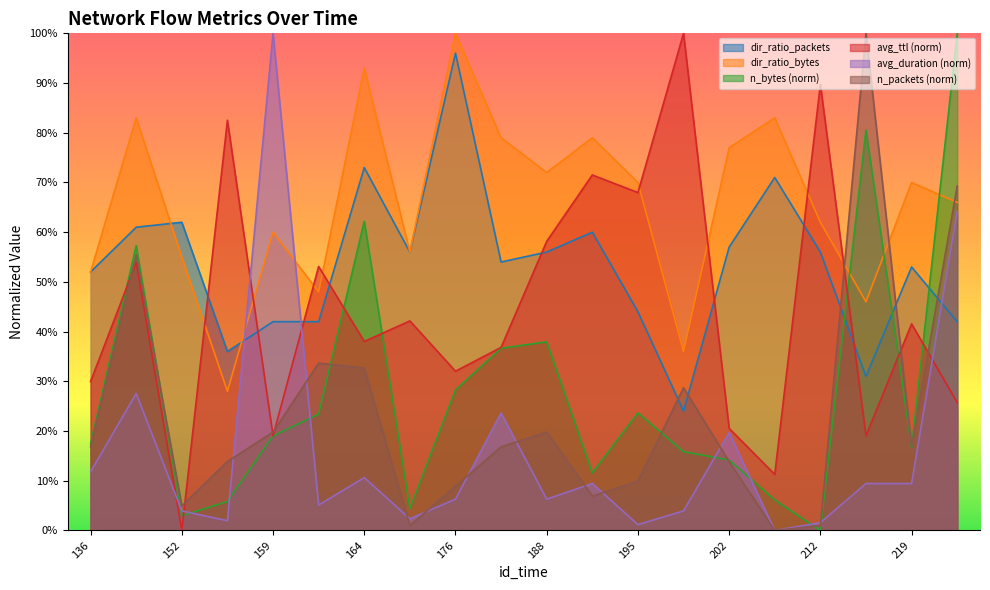

What is the difference between the maximum and second lowest values in the avg_duration series?

1.0